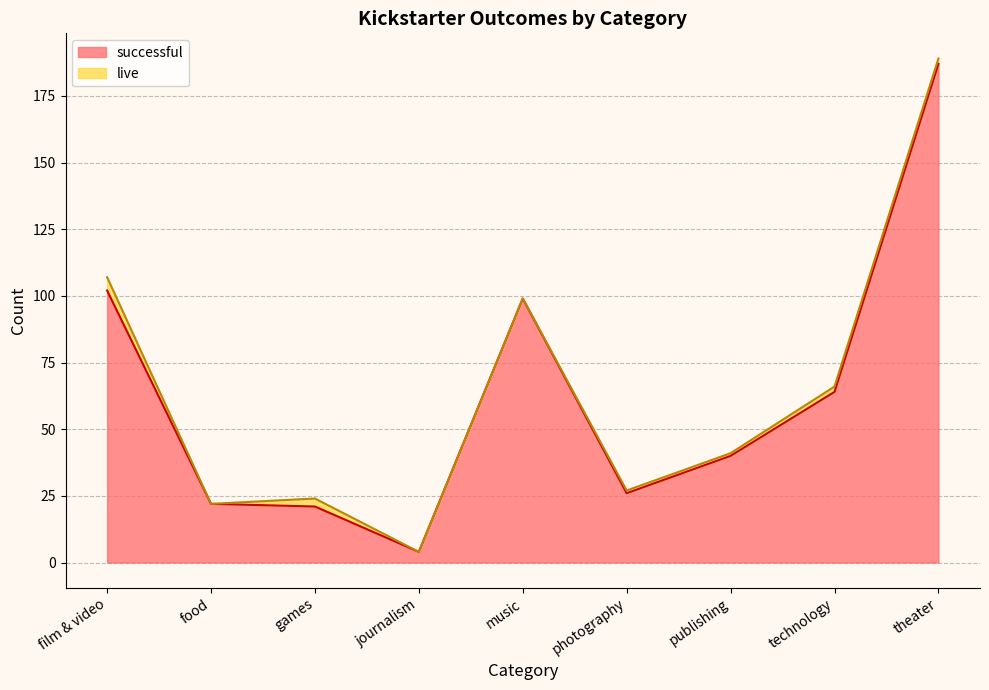

What is the difference between the maximum and minimum values?

183